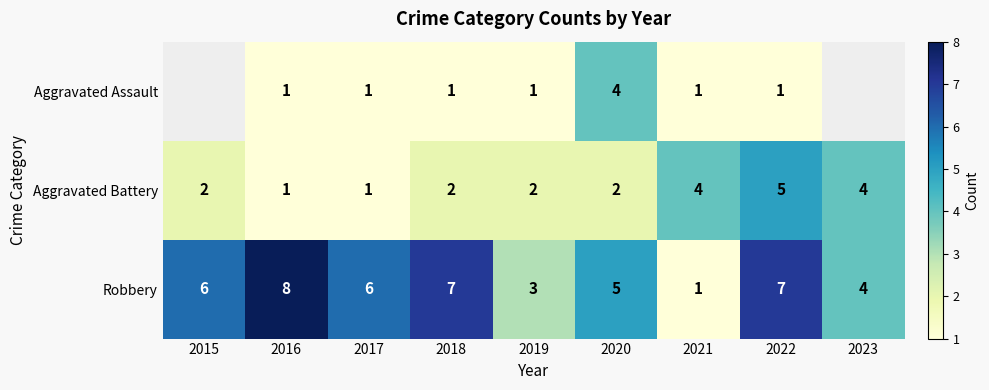

What is the greatest value displayed?

8.0